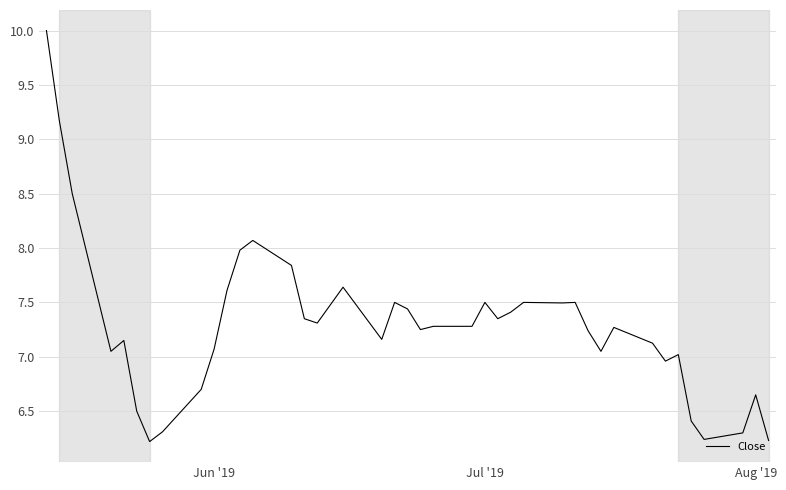

What is the maximum value shown in the chart?

10.0